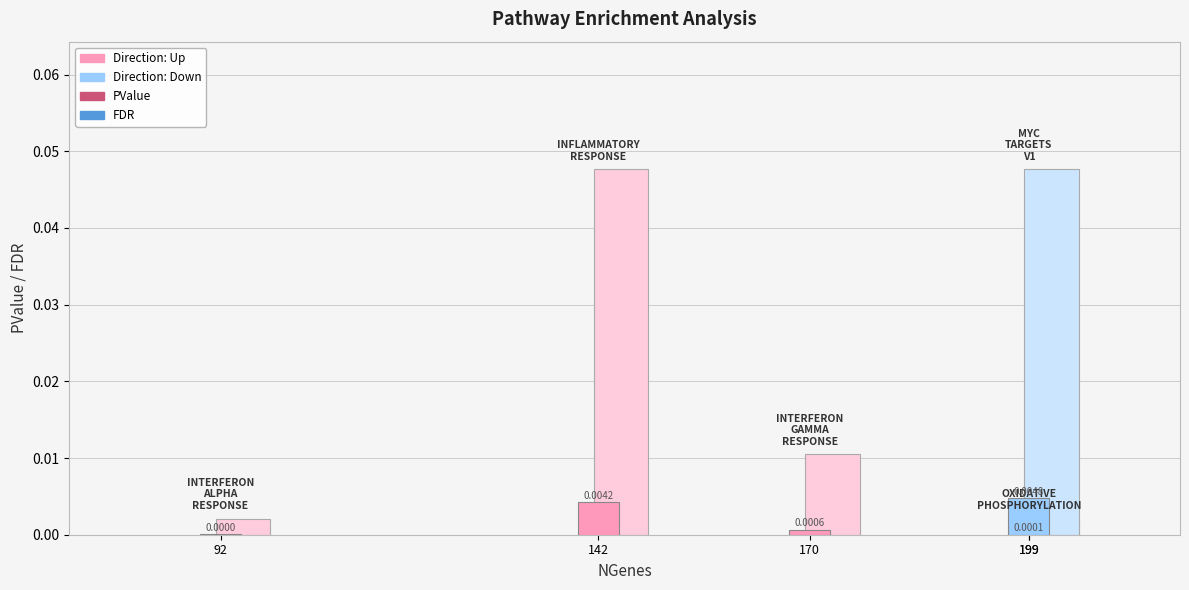

Rank the series by their average value, from highest to lowest.

FDR, PValue